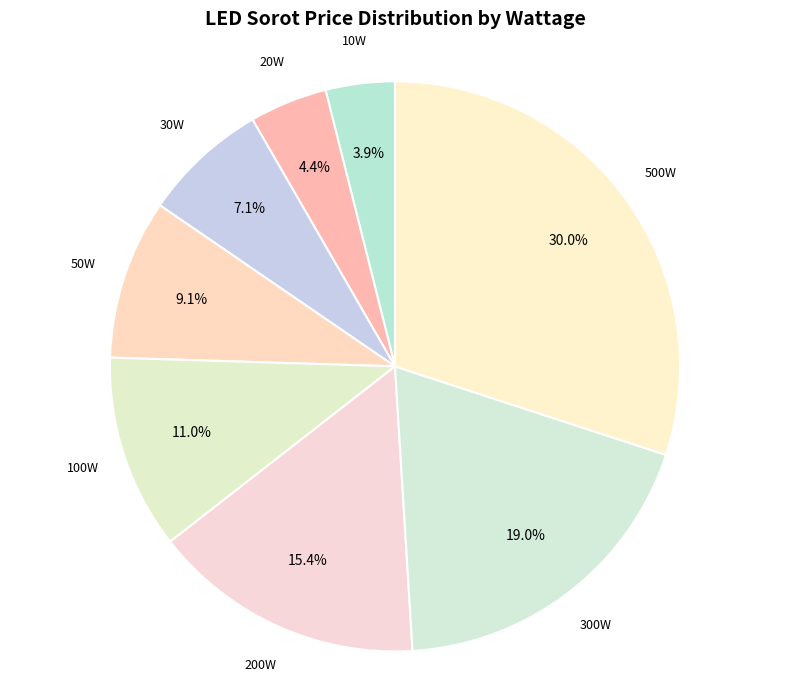

Which has a higher value, 10W or 30W?

30W